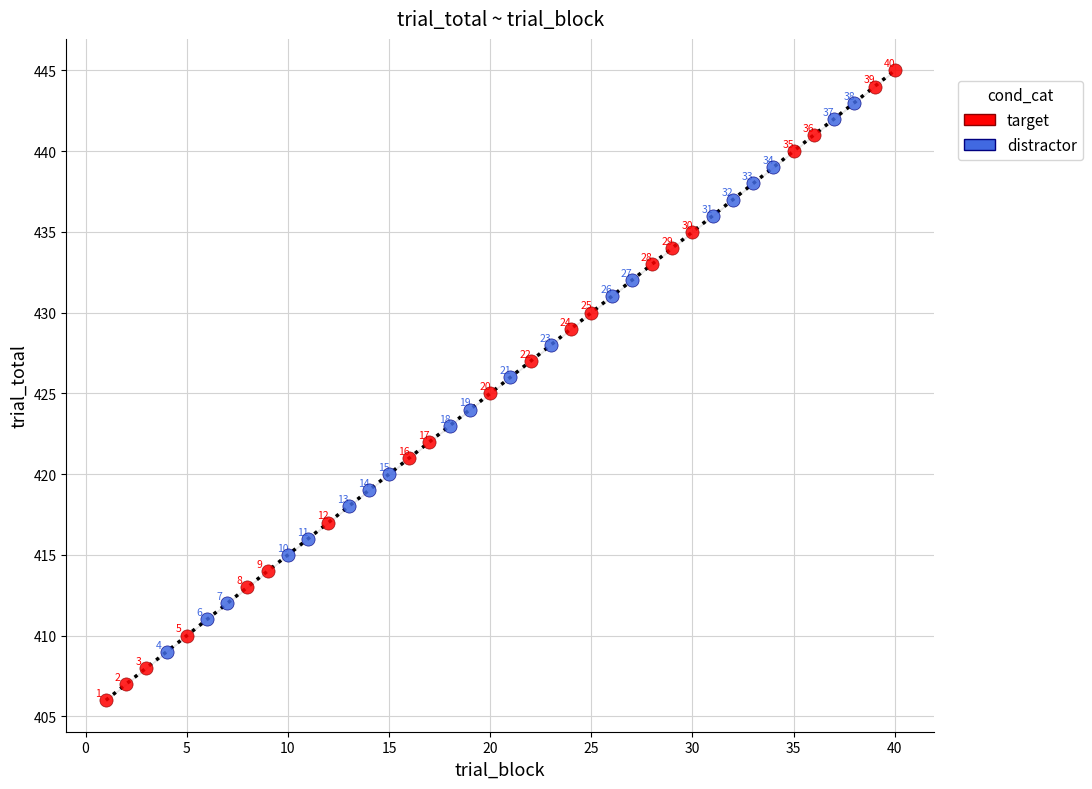

Which series has the widest spread of Y values?

target